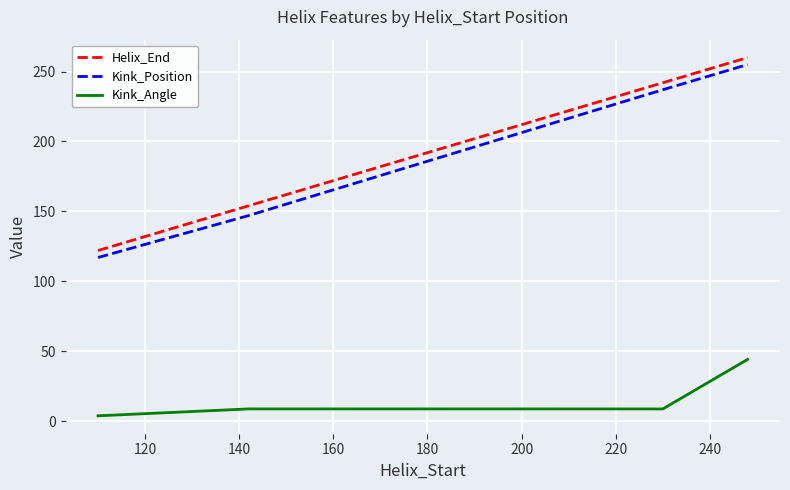

Which series has the largest total across all categories?

Helix_End